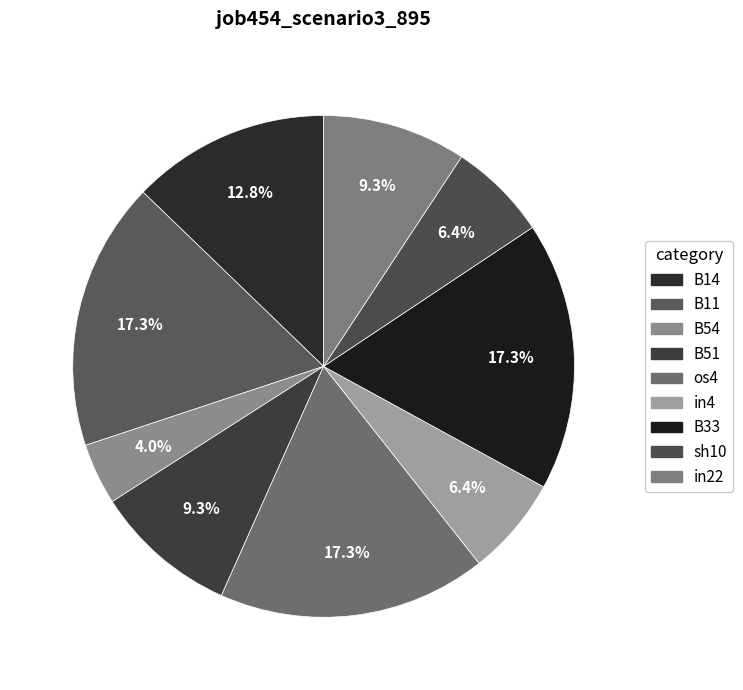

How many slices are in this pie chart?

9